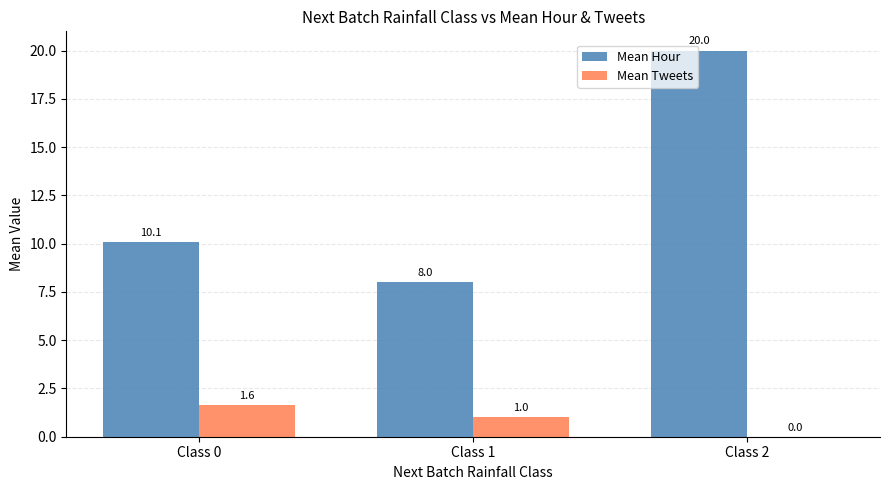

What is the average value of the Mean Hour series?

12.7